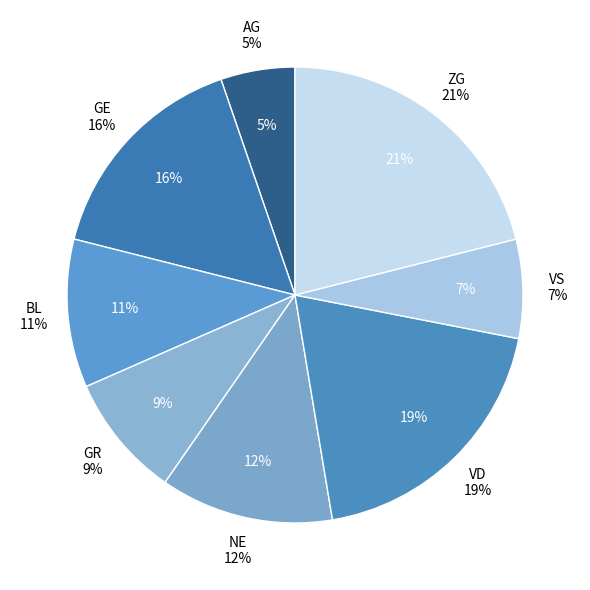

Does OW represent more than half of the total?

No